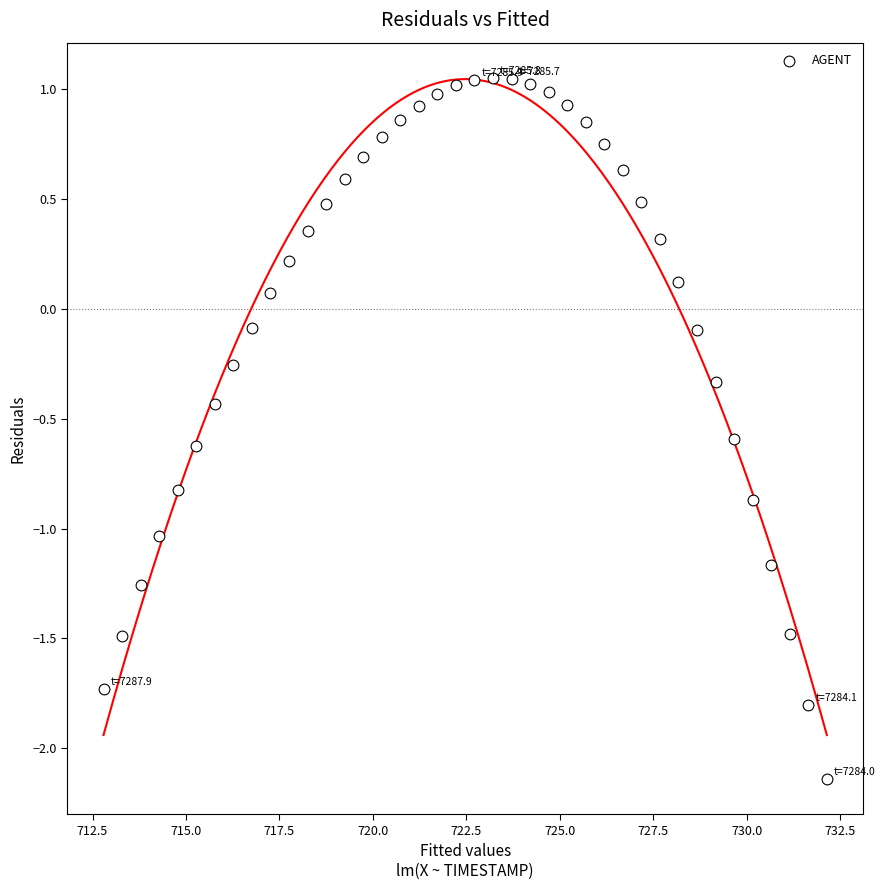

What is the range of Y values (max minus min)?

3.2